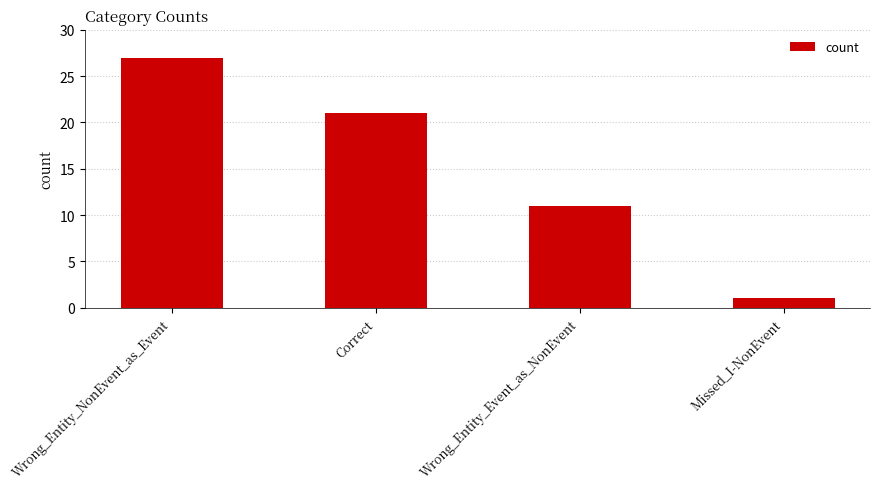

Approximately how many times larger is the value at Wrong_Entity_NonEvent_as_Event compared to Missed_I-NonEvent?

27.0